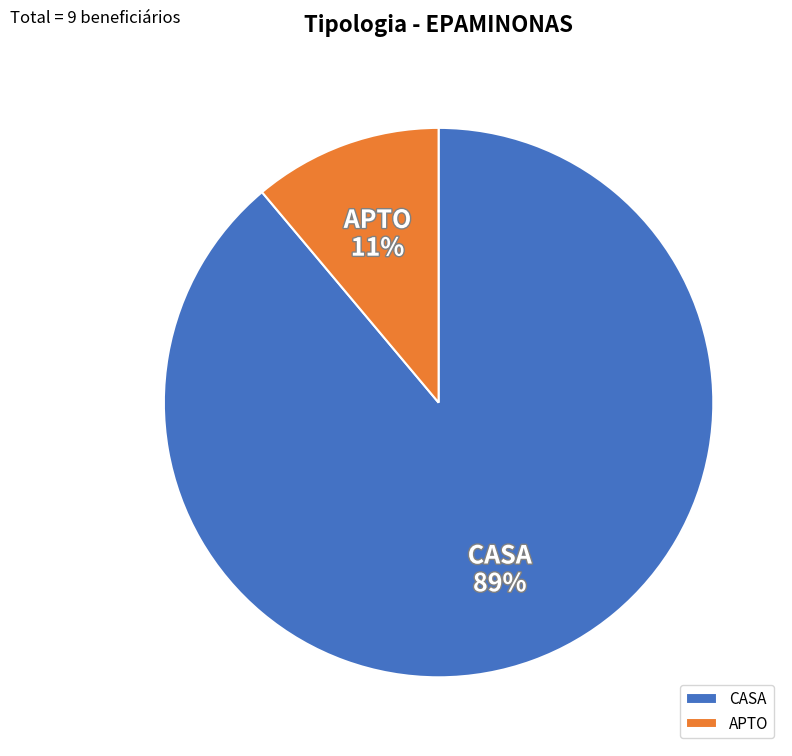

Combined, do APTO and CASA account for over 50%?

Yes